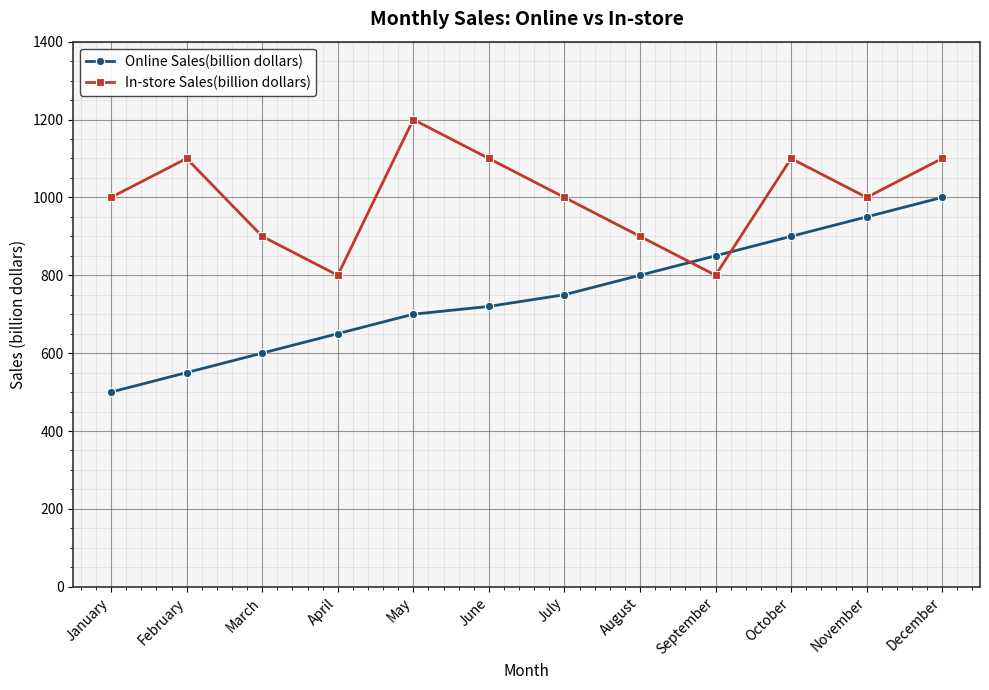

True or false: Online Sales(billion dollars) and In-store Sales(billion dollars) intersect in this chart.

True